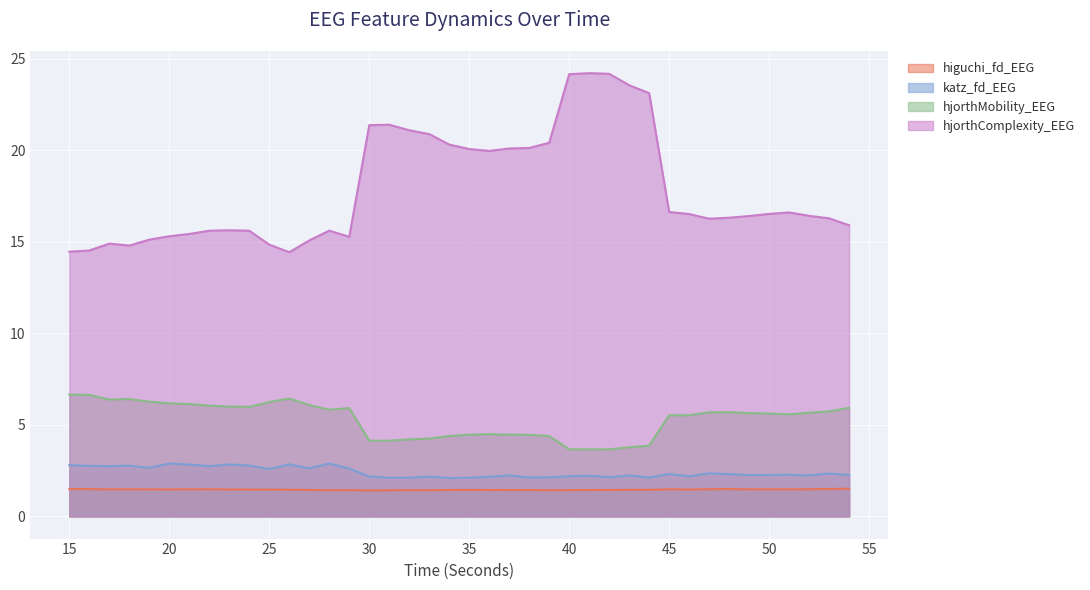

Is the value of higuchi_fd_EEG at 39 greater than the value of hjorthMobility_EEG at 17?

No